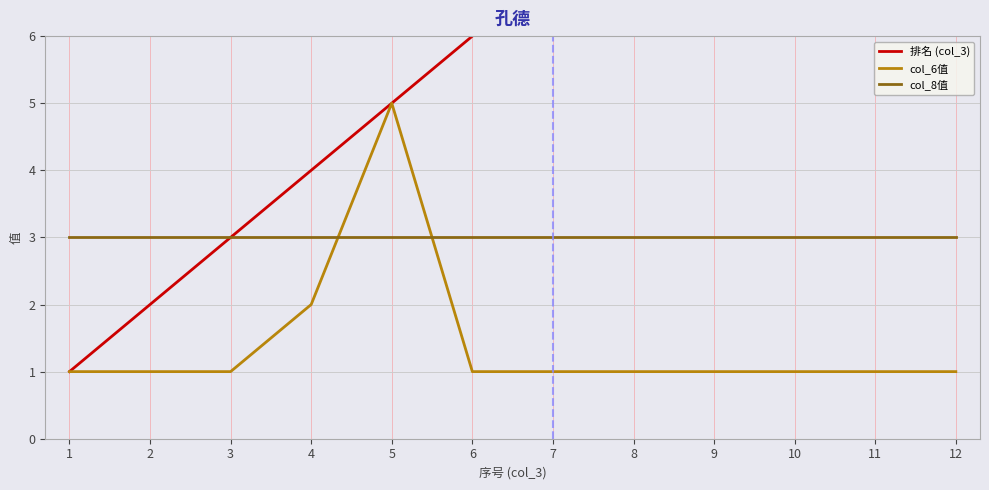

Read the col_8值 value at 7.

3